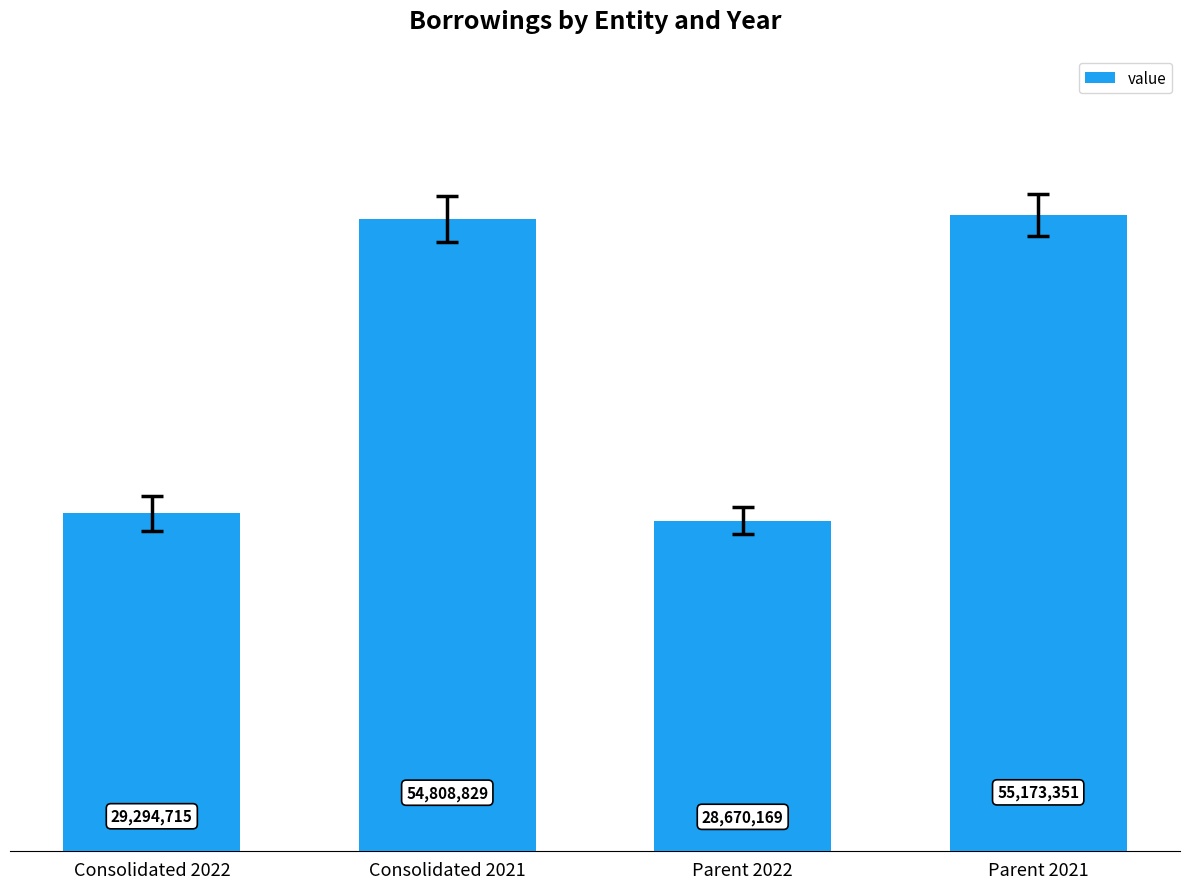

List the labels in order of value, largest first.

Parent 2021, Consolidated 2021, Consolidated 2022, Parent 2022